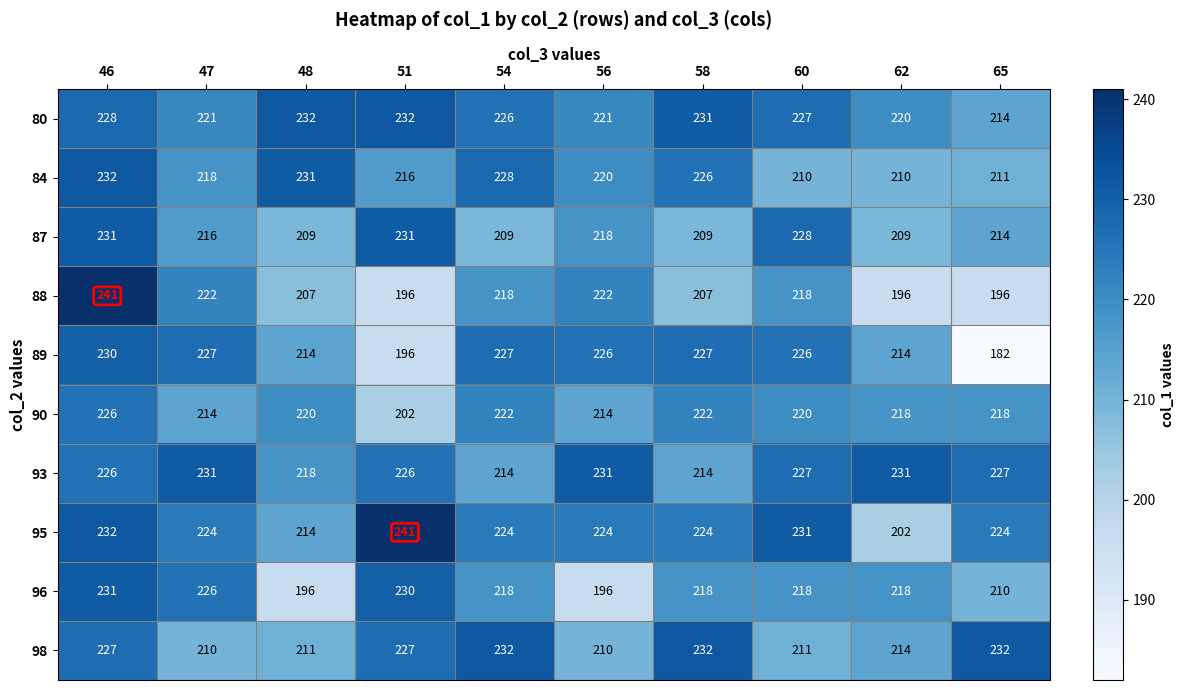

What is the approximate value of 95 at 56?

224